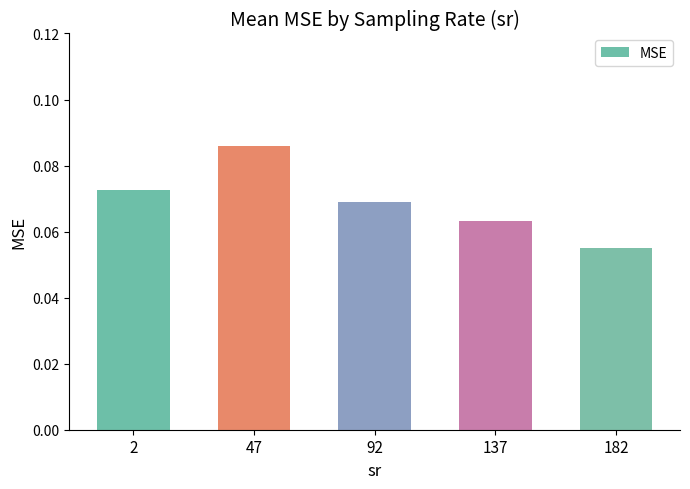

Which category has the highest value across all series?

47